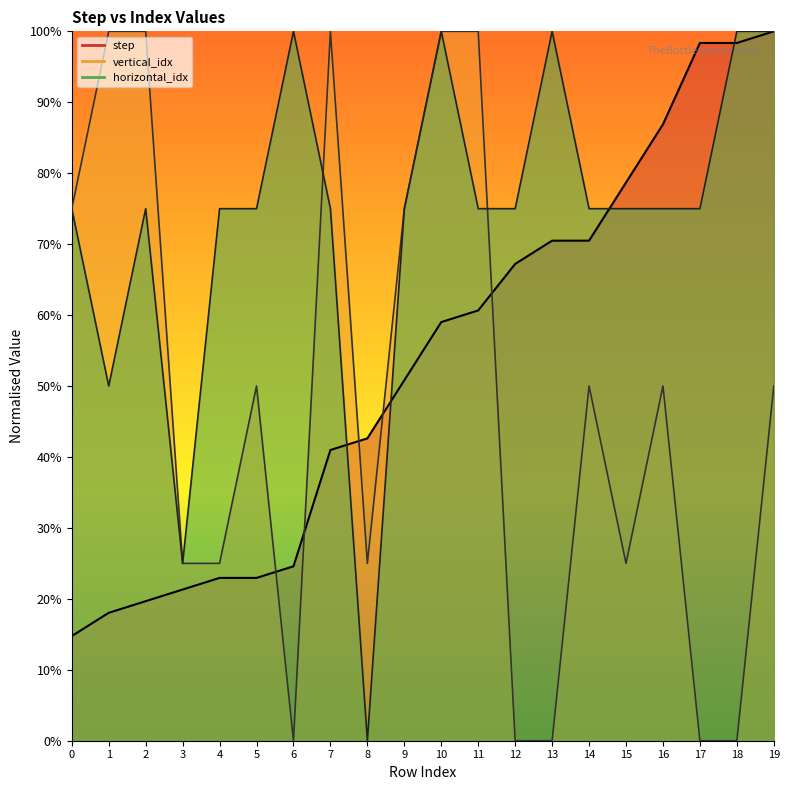

The value of step at 13 is 70.5. True or false?

True